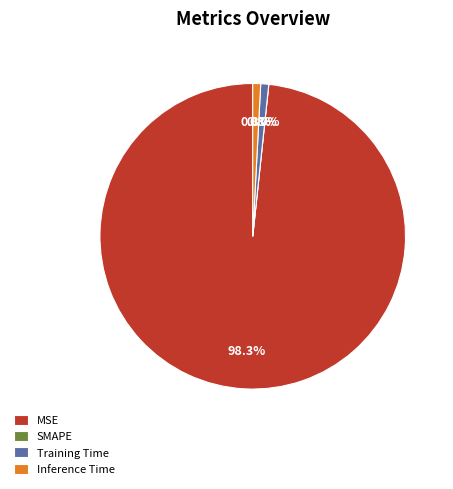

Rank the categories by value from lowest to highest.

SMAPE, Inference Time, Training Time, MSE